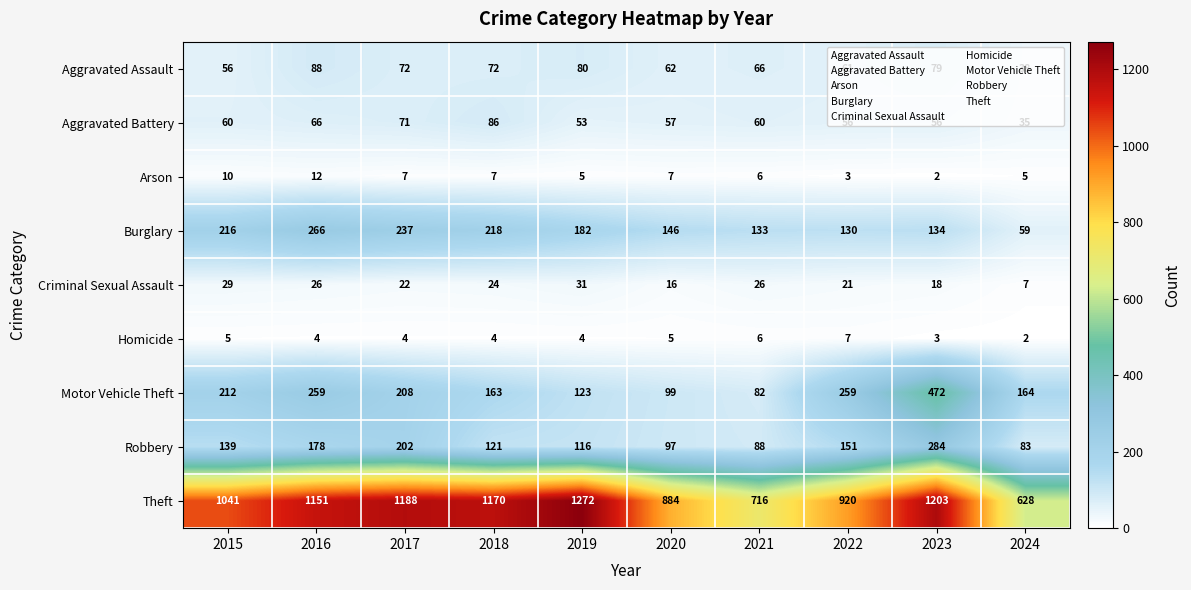

Rank the series at 2024 from highest to lowest value.

Theft, Motor Vehicle Theft, Robbery, Burglary, Aggravated Assault, Aggravated Battery, Criminal Sexual Assault, Arson, Homicide